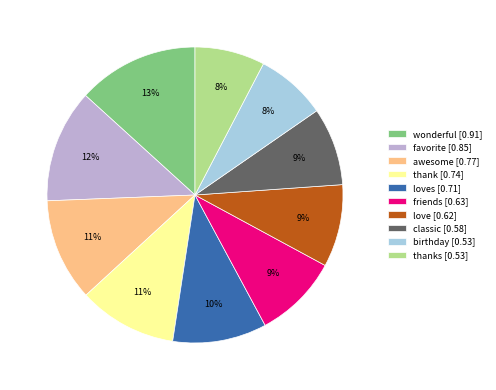

To the nearest percent, what is the average slice percentage?

10%